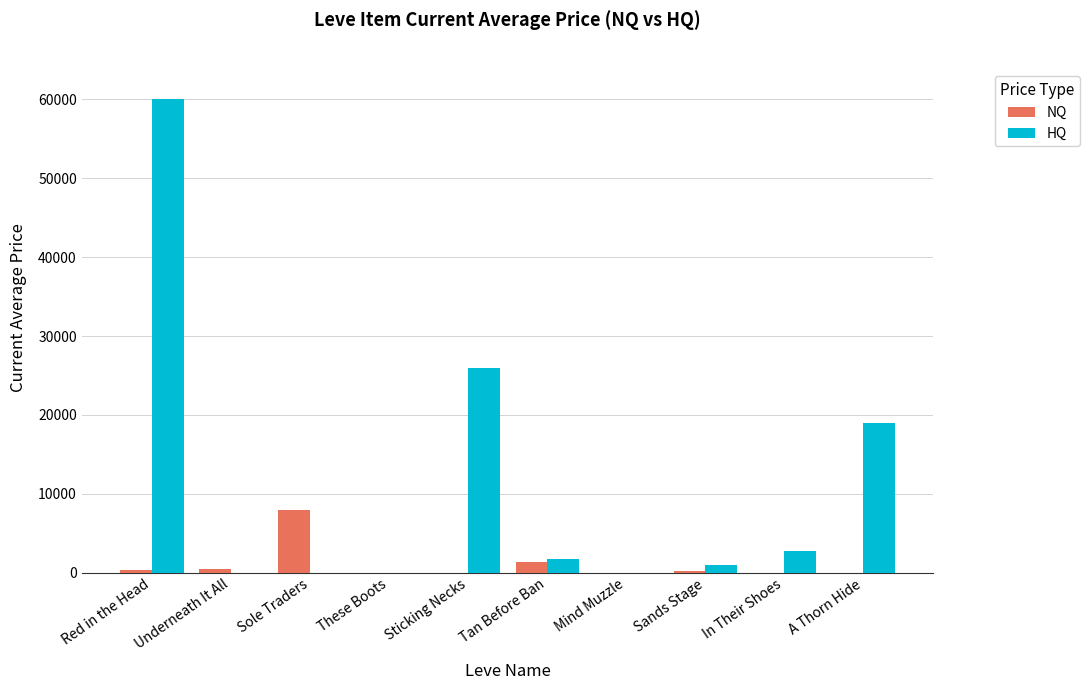

What is the maximum value for NQ?

8000.0